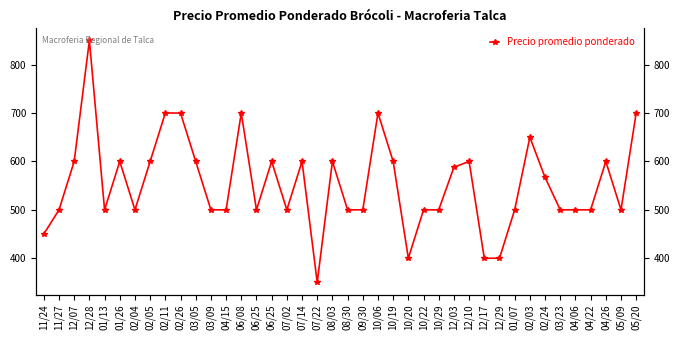

How many points are higher than both their immediate neighbors (excluding endpoints)?

10